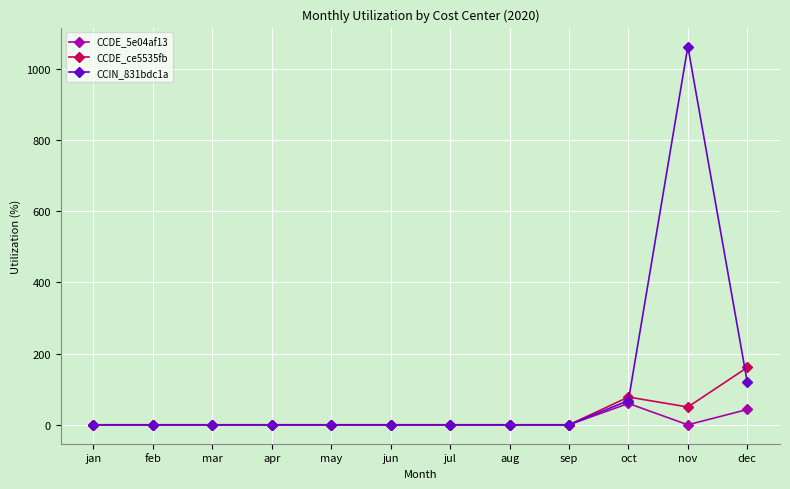

Which category has the highest value in the CCIN_831bdc1a series?

nov